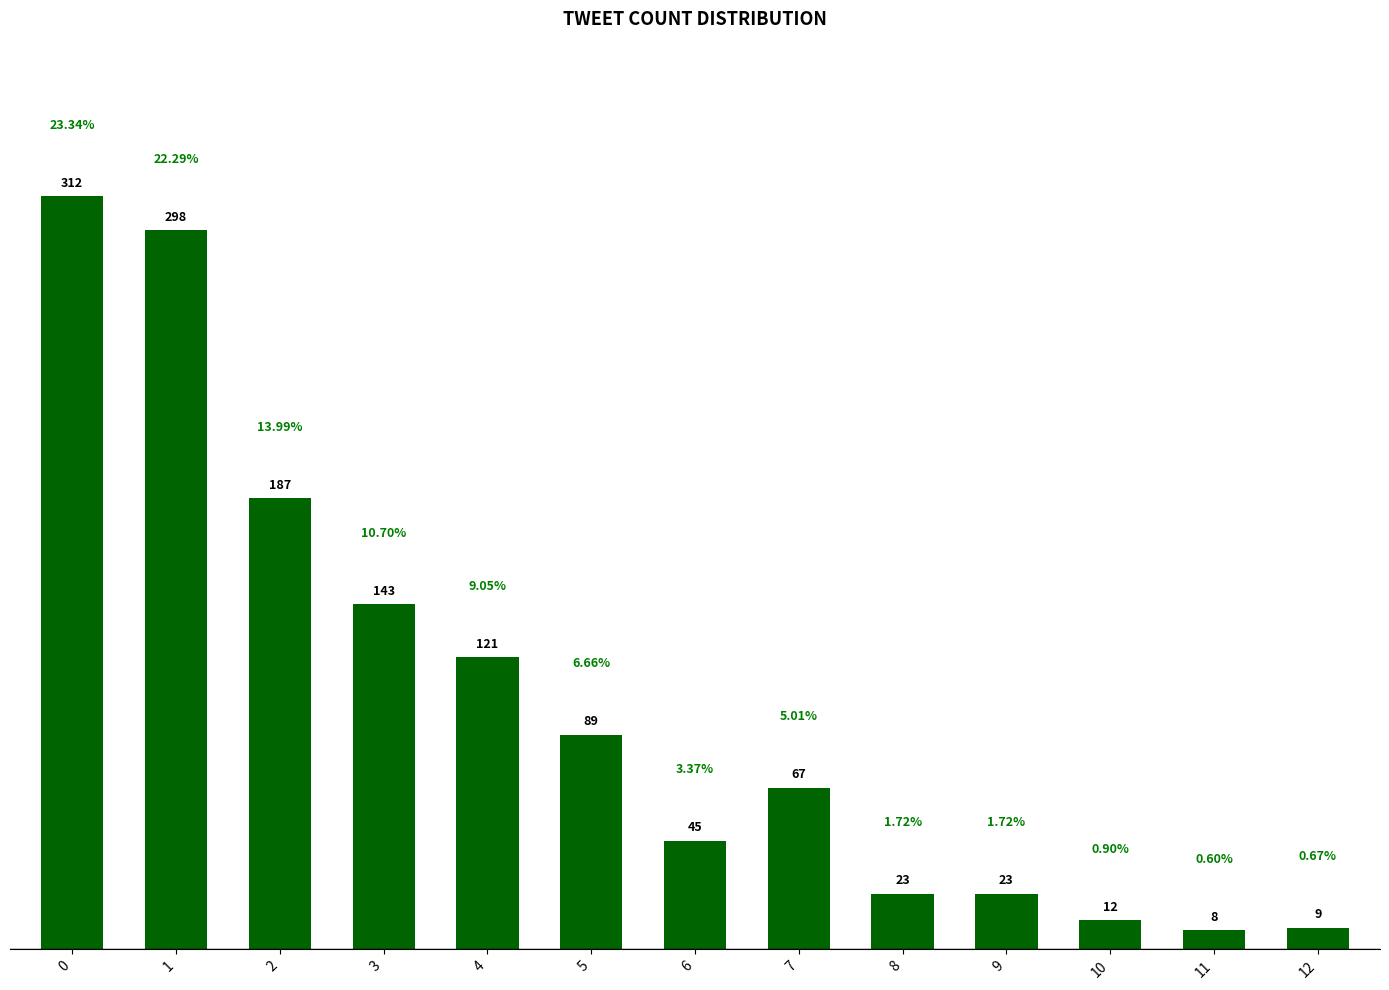

Which has a higher value, 9 or 10?

9